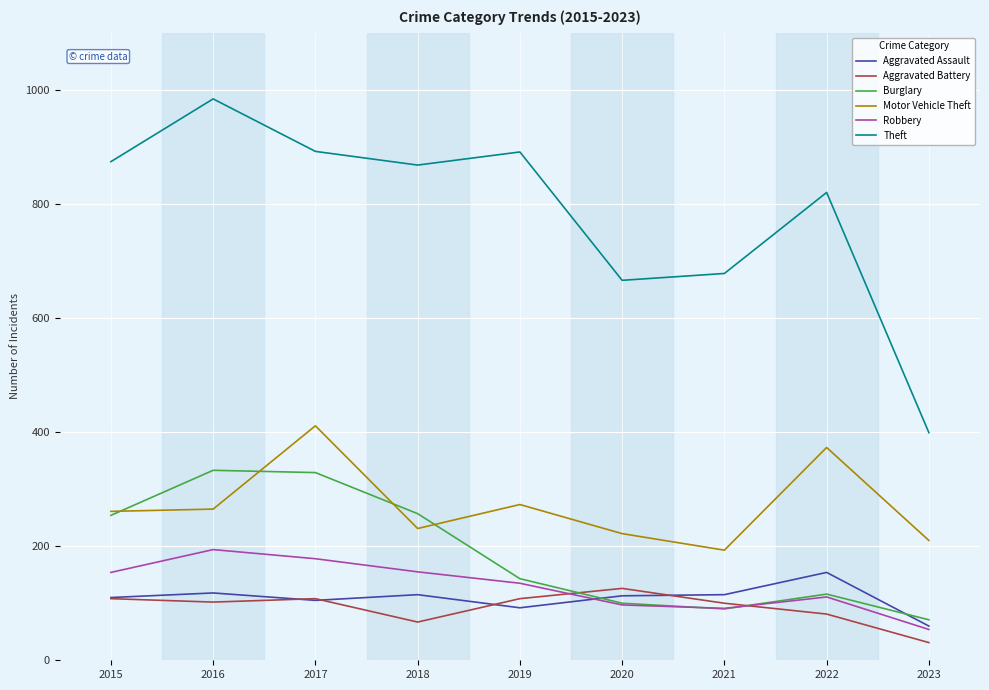

Which category has the highest value in the Theft series?

2016